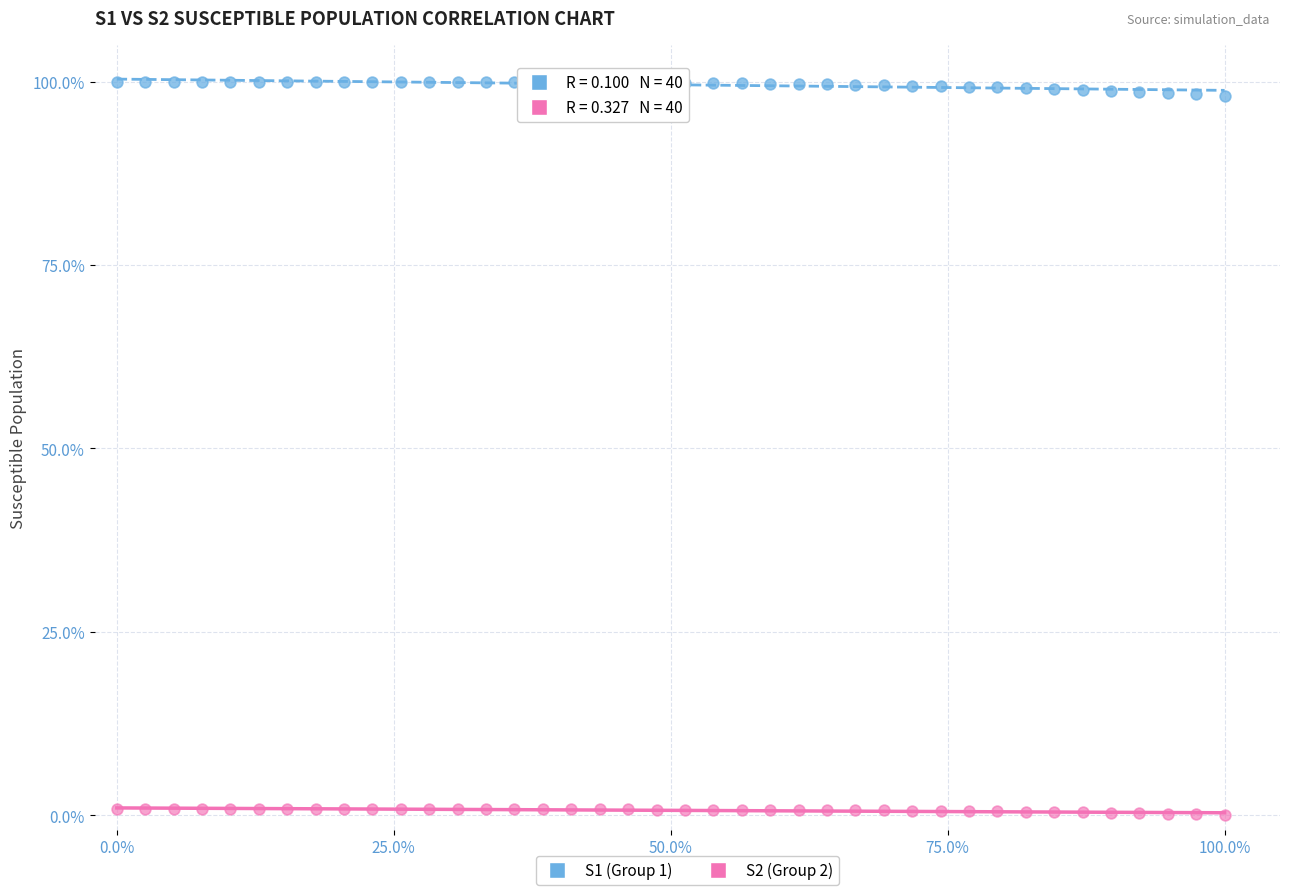

Across all data points, what is the range of Y values (max minus min)?

100.0